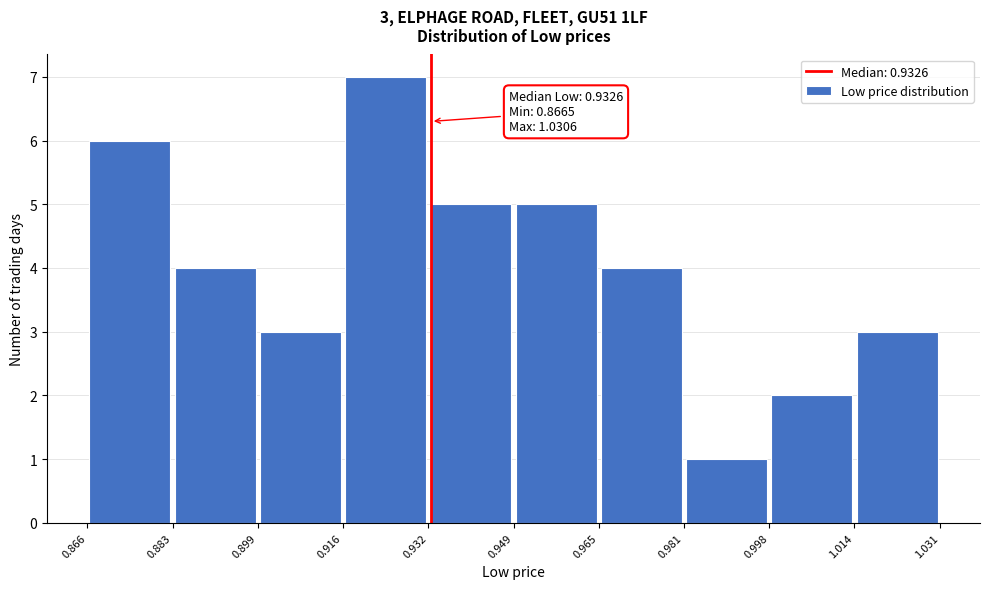

Over which range of the x-axis is the bar tallest?

0.916 to 0.932